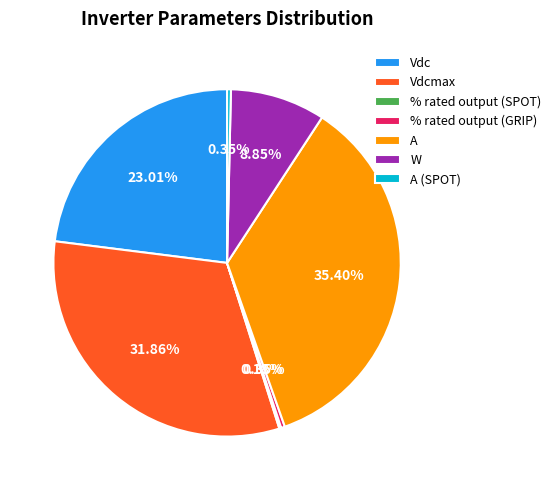

Which has a higher value, Vdc or A (SPOT)?

Vdc